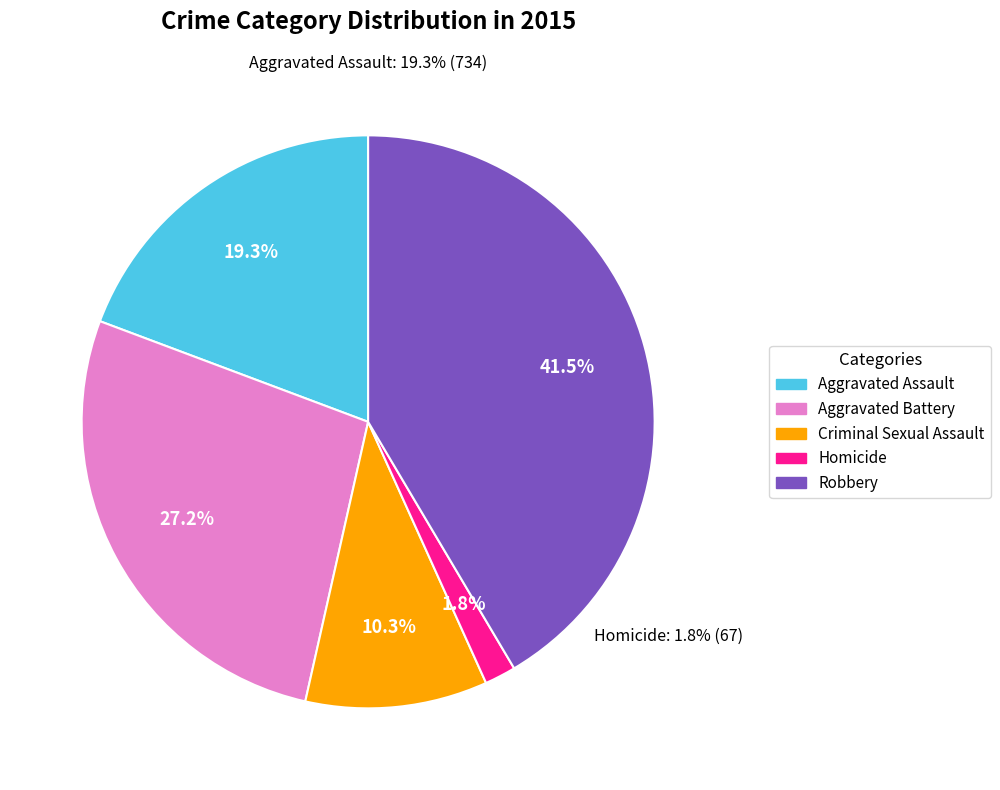

How many segments does this pie chart have?

5